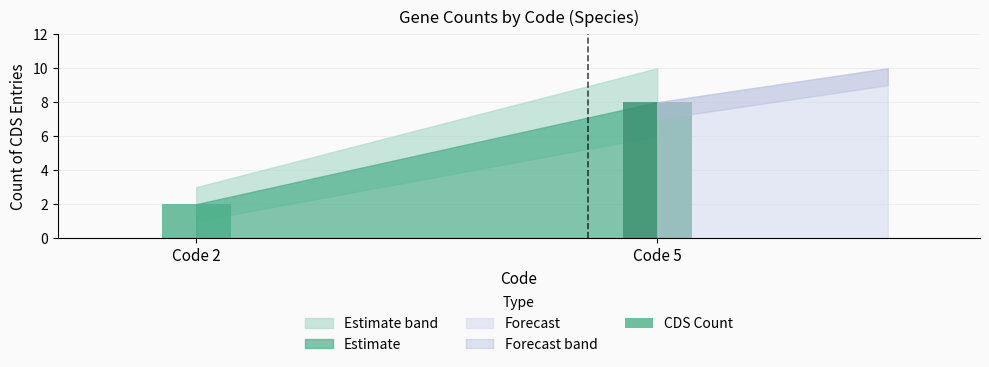

Reading left to right, what are all the values shown in this chart?

2	8